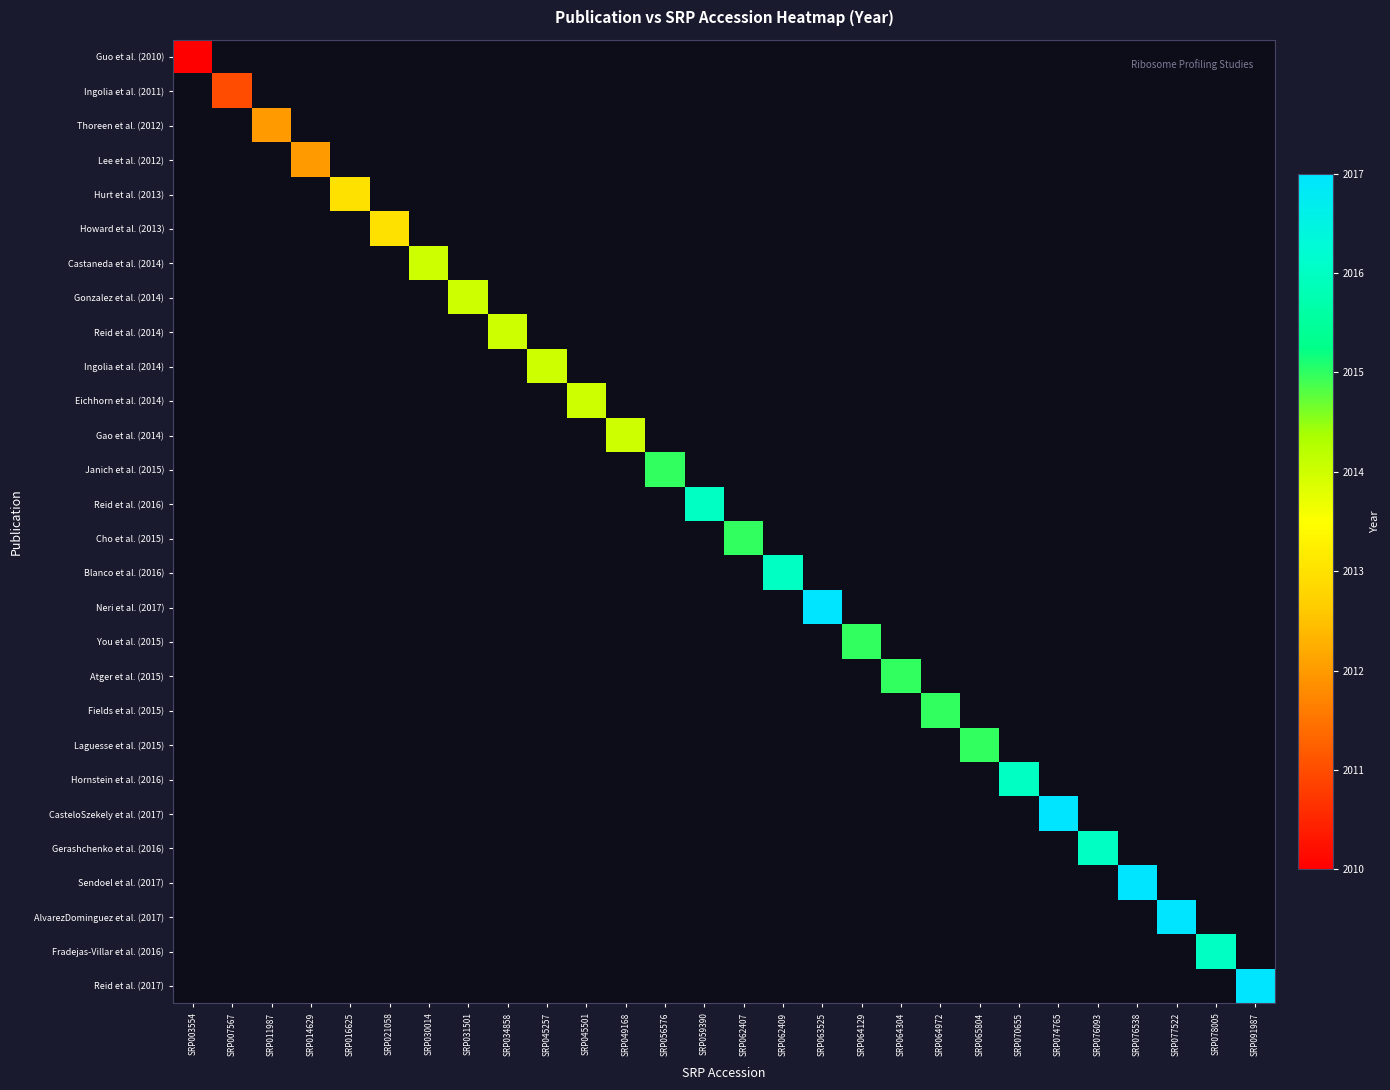

How many categories are shown in the chart?

28